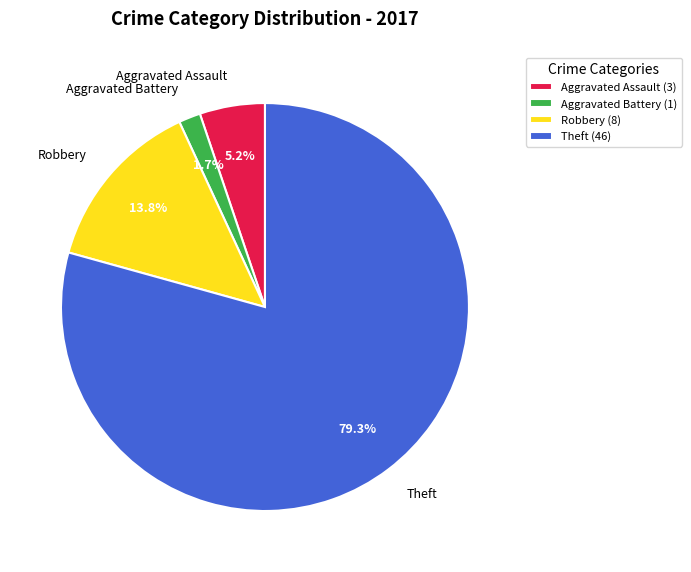

Is there a majority slice in this chart?

Yes